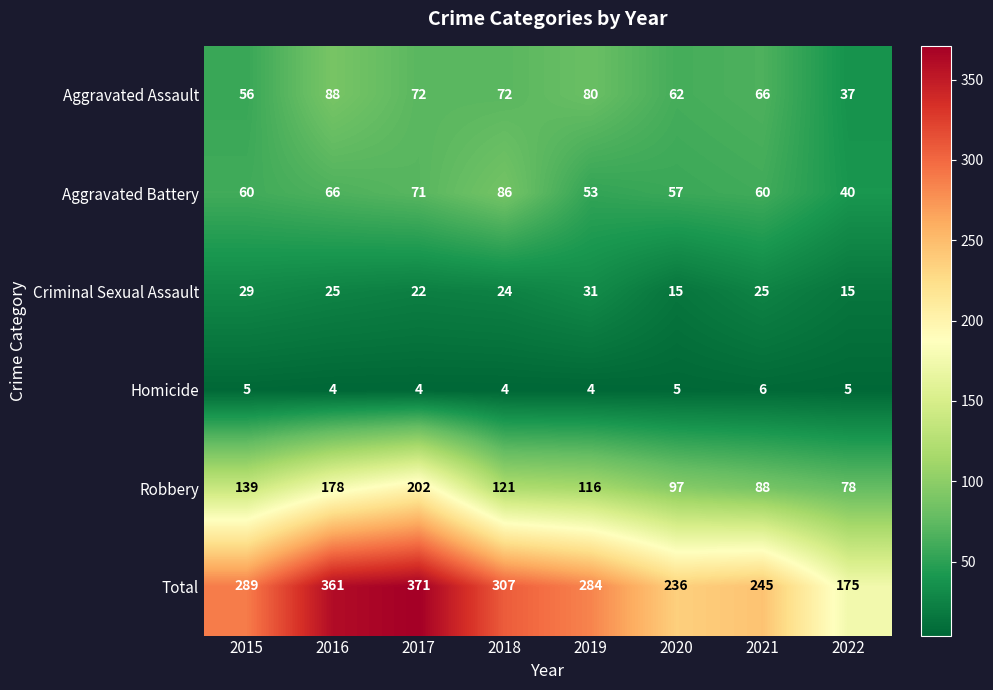

What is the difference between the highest and lowest values at 2017?

367